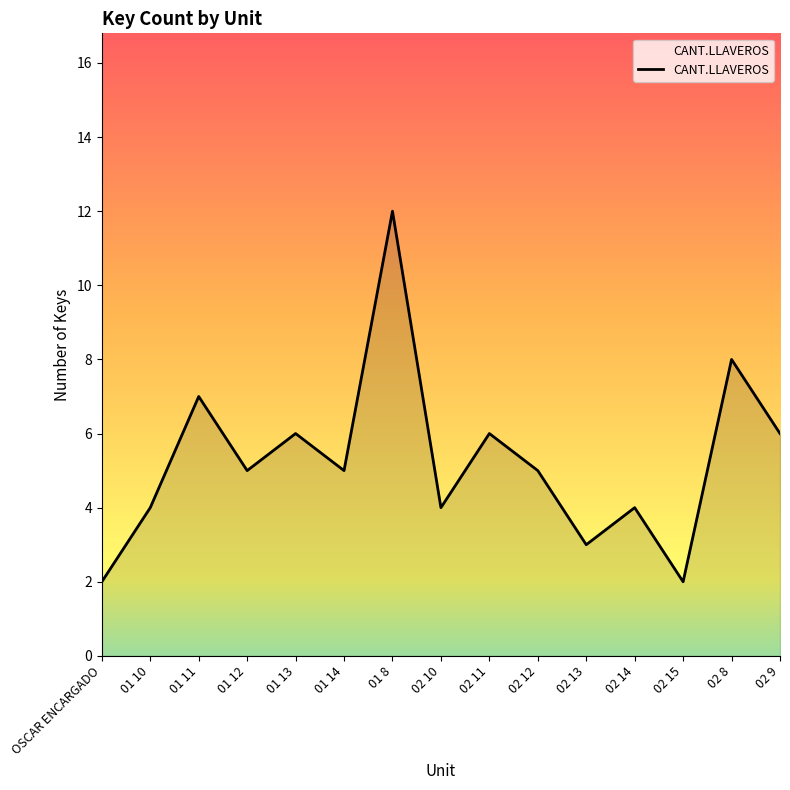

What is the ratio of the value at 02 10 to the value at 02 14?

1.0